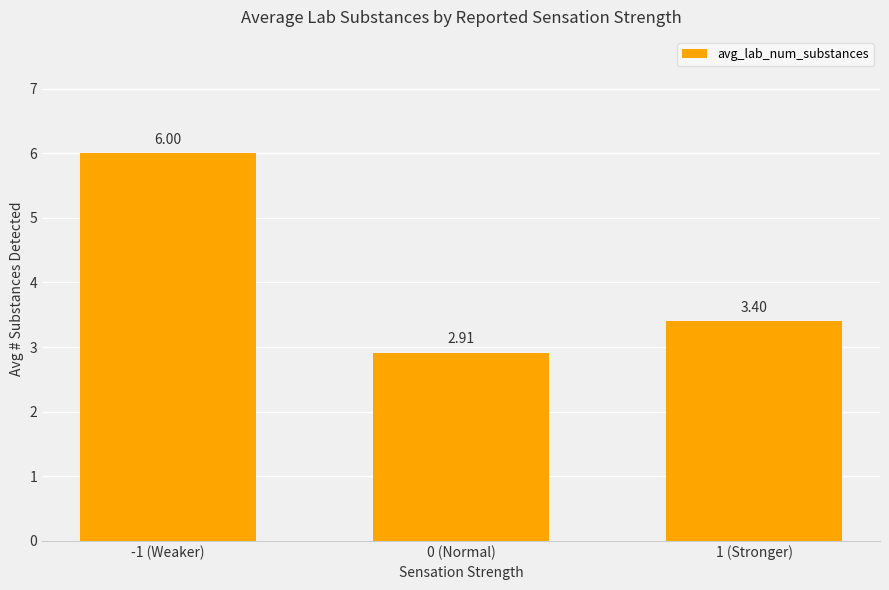

What is the value of the 1st bar from the left?

6.0